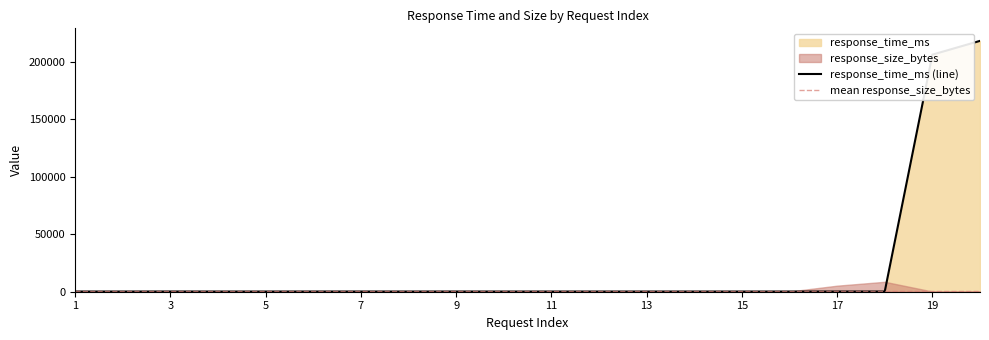

What is the value of the 15th point from the left?

170.4